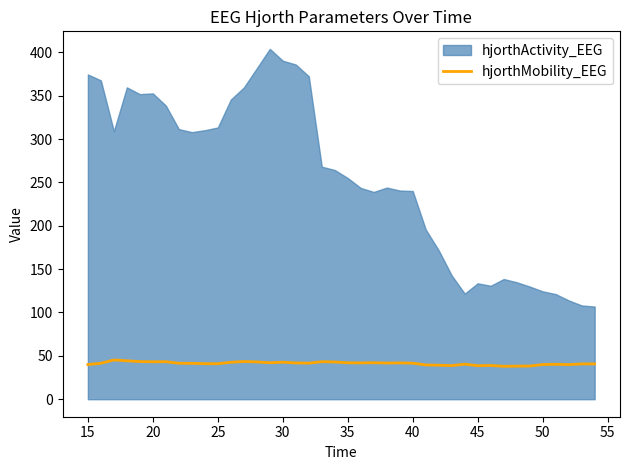

What is the highest value of the hjorthMobility_EEG series?

45.3